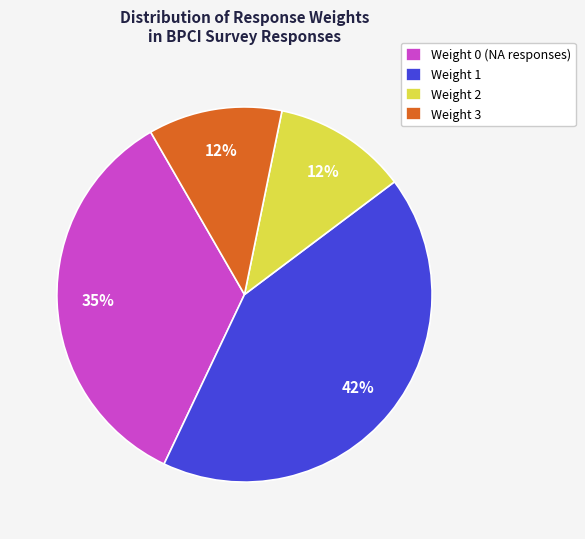

To the nearest percent, what is the average slice percentage?

25%